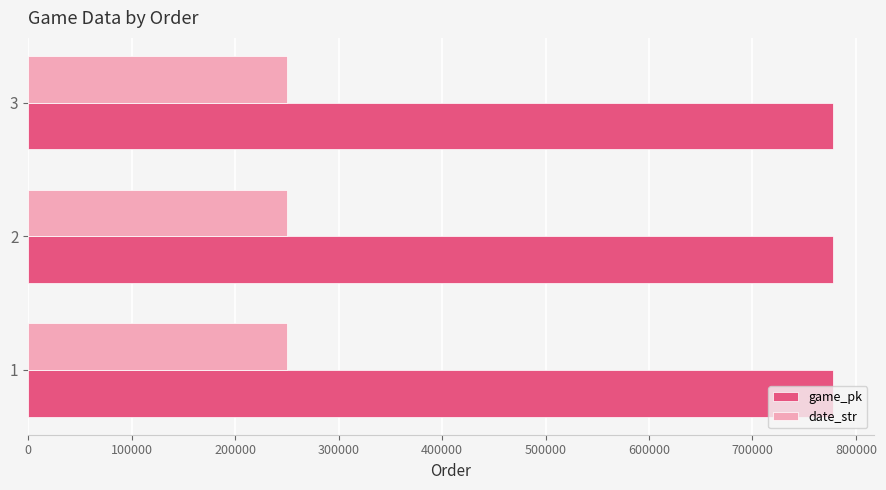

What are all the series names shown in the legend?

game_pk, date_str